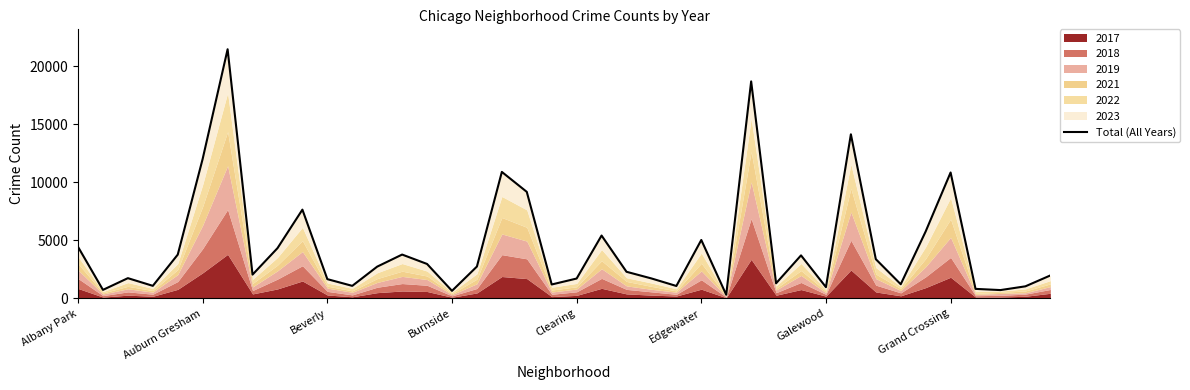

What is the difference between the maximum and minimum values?

21129